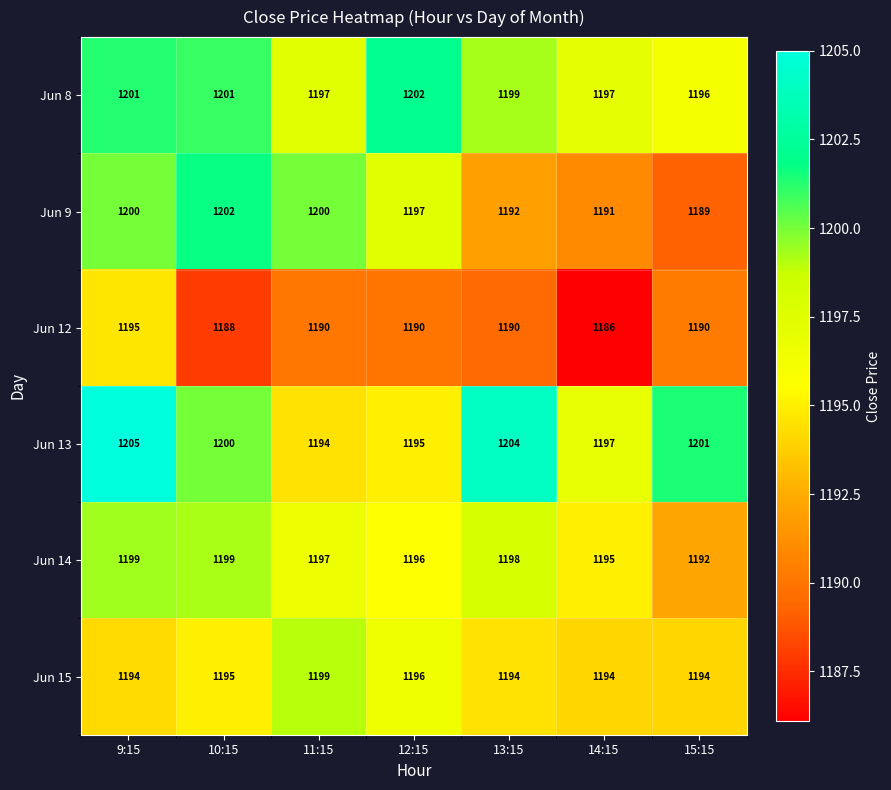

Rank the series at 10:15 from highest to lowest value.

Jun 9, Jun 8, Jun 13, Jun 14, Jun 15, Jun 12